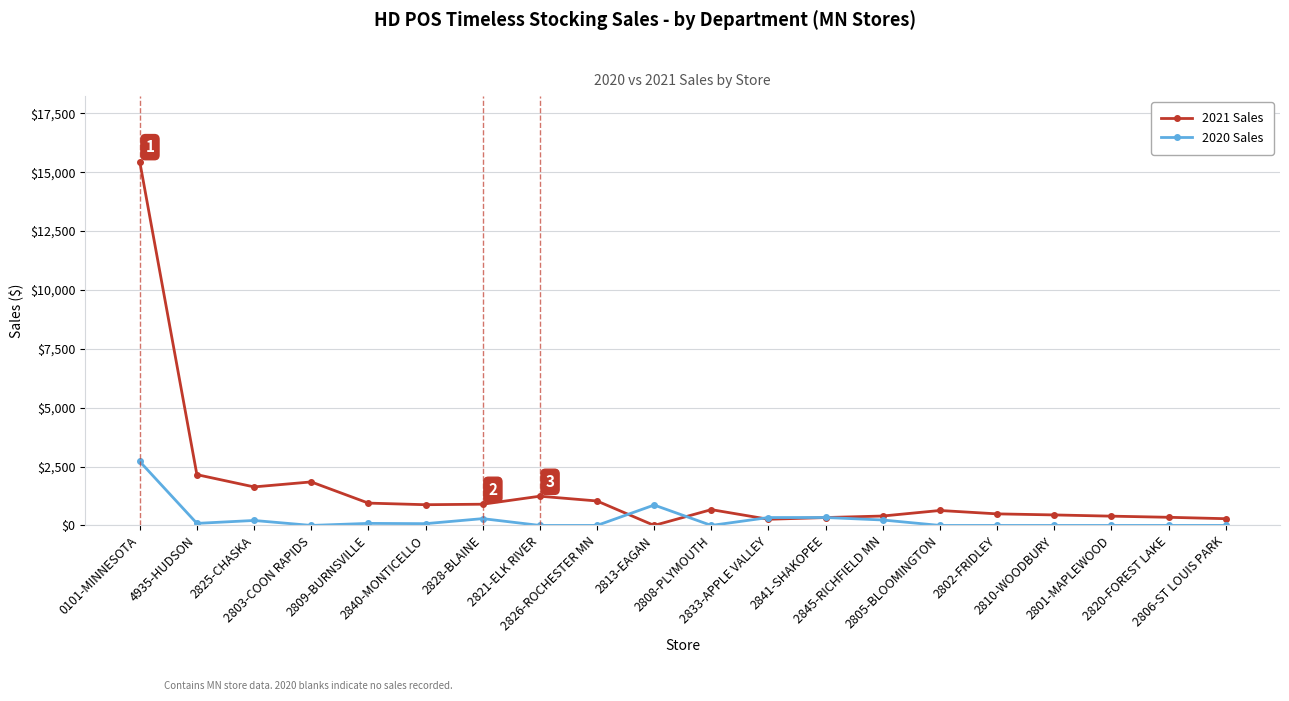

List the series in order of their peak value, highest first.

2021 Sales, 2020 Sales